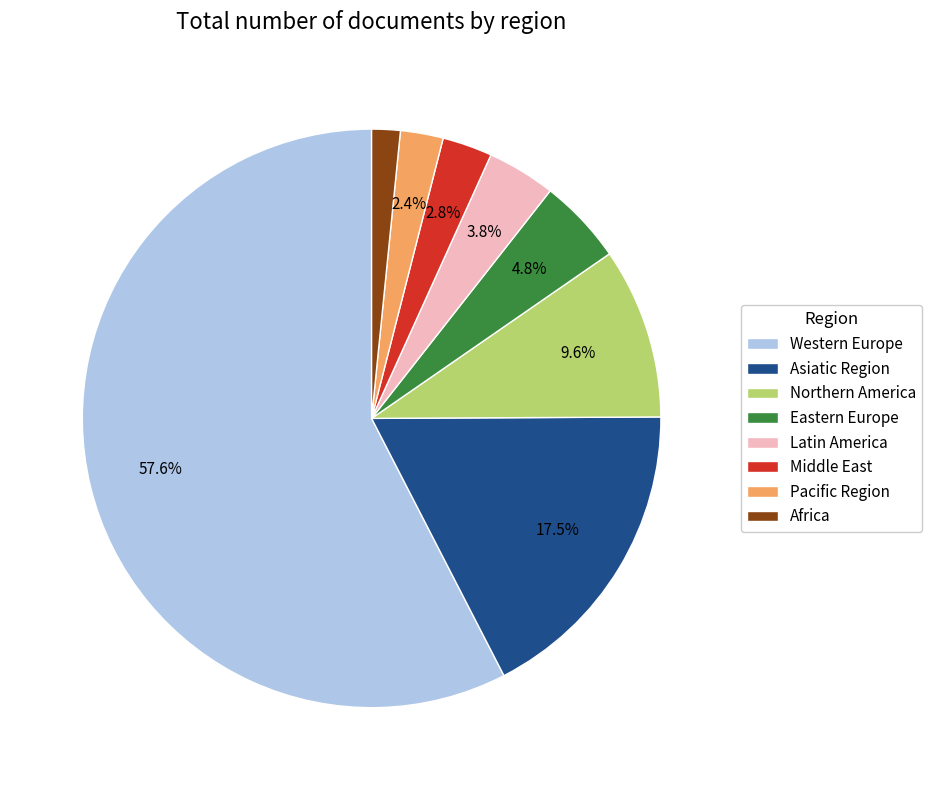

What is the ratio of the value at Asiatic Region to the value at Western Europe?

0.3